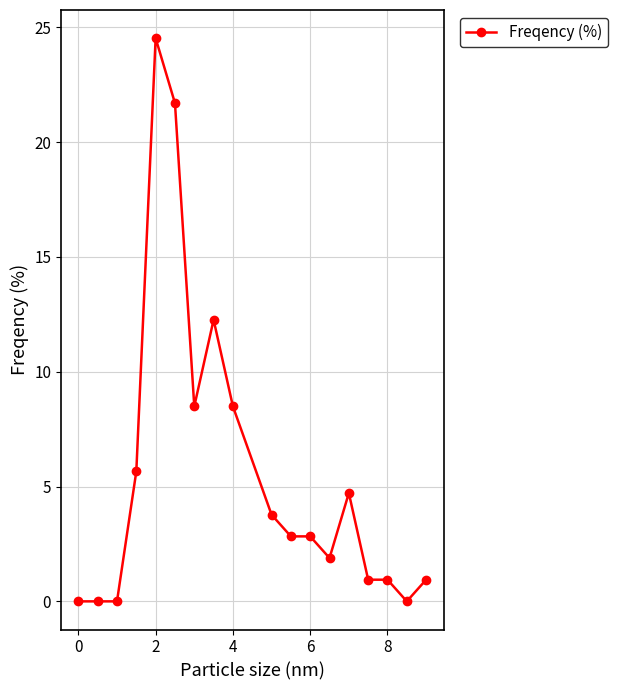

True or false: there are more than 0 points higher than both neighbors.

True